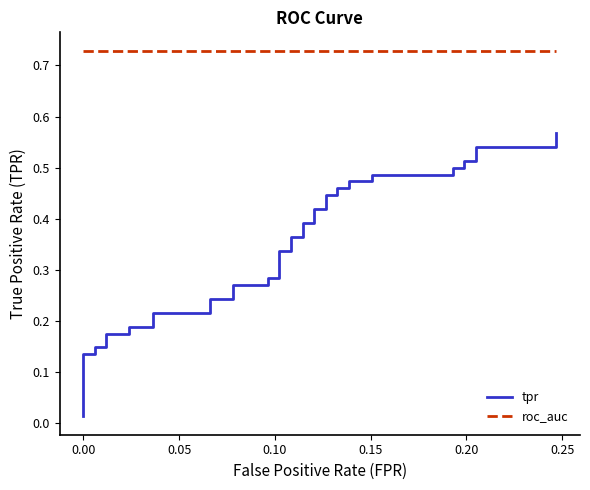

True or false: tpr and roc_auc cross at least once.

False